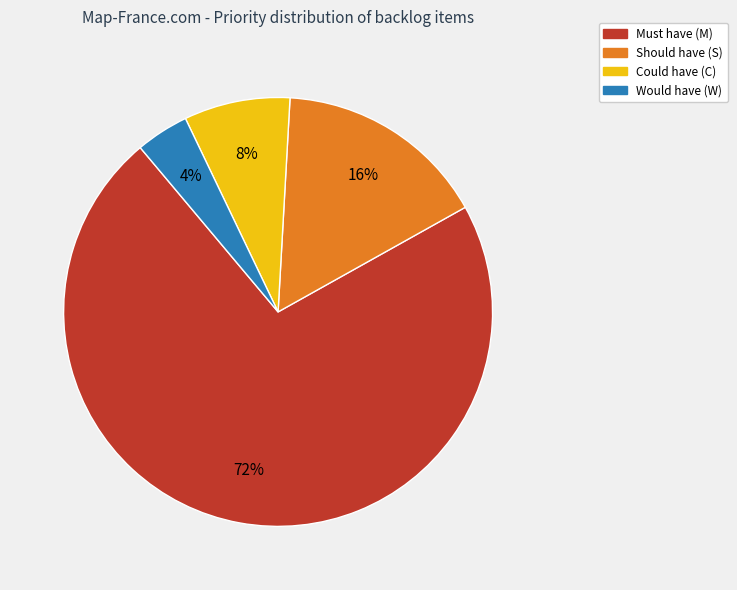

Is there any slice that represents more than half of the pie?

Yes